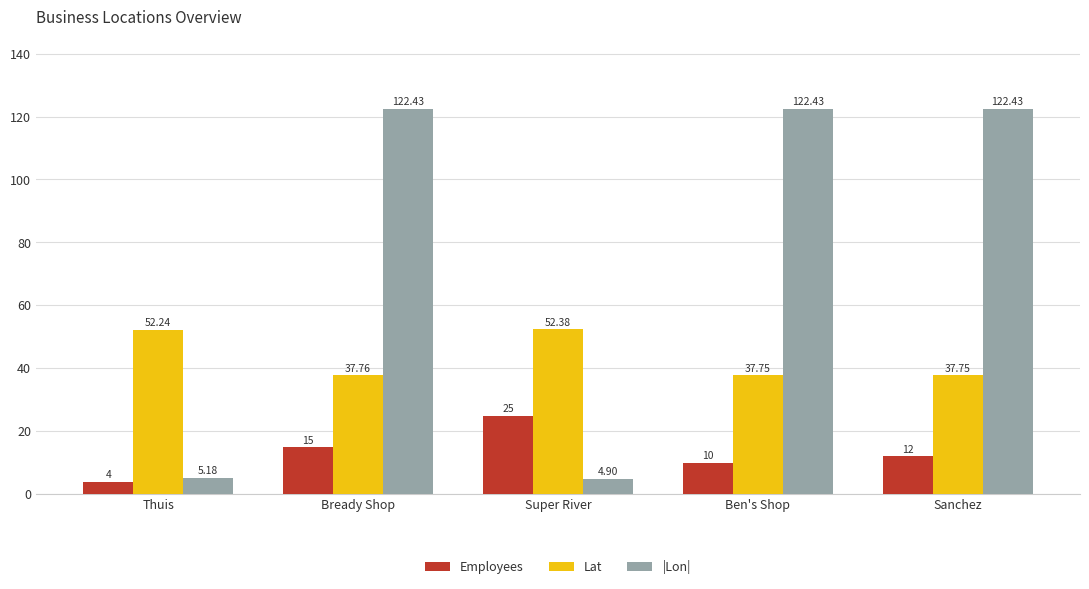

Which category has the highest value in the Lat series?

Super River